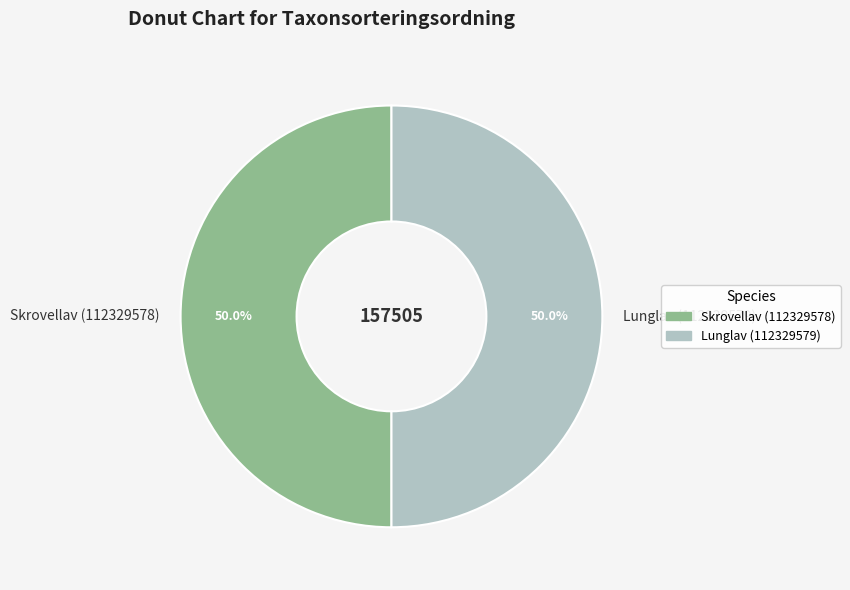

Approximately how many times larger is the value at Skrovellav (112329578) compared to Lunglav (112329579)?

1.0